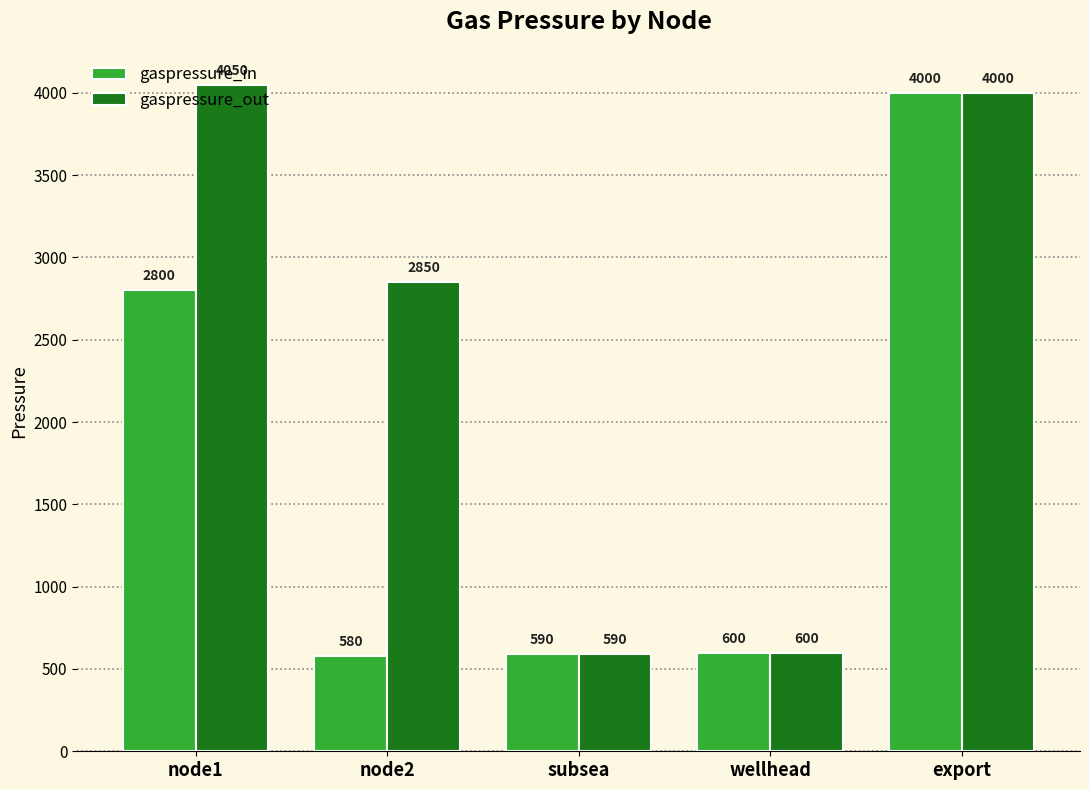

Rank the series by their maximum value, from highest to lowest.

gaspressure_out, gaspressure_in